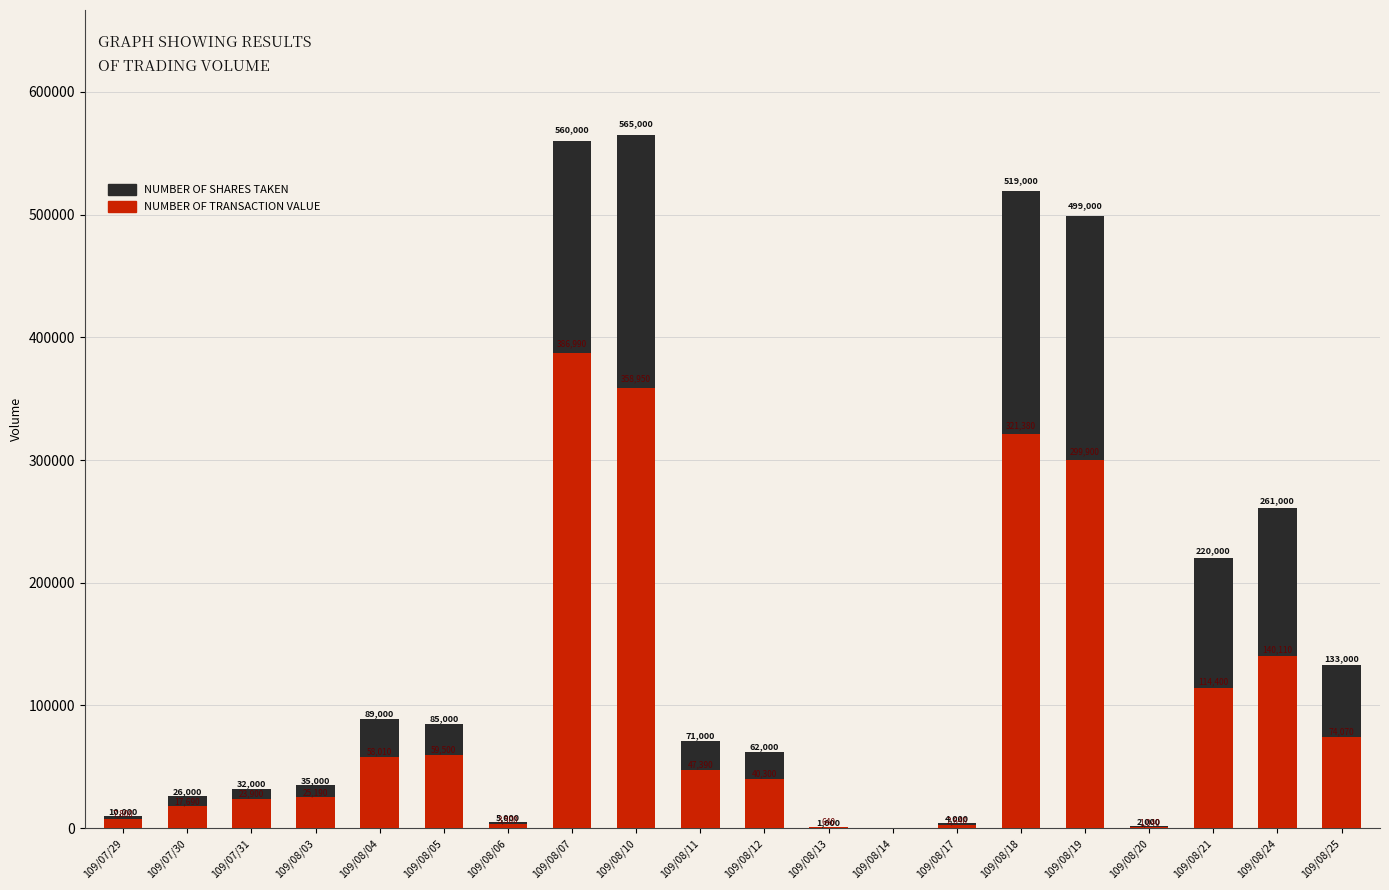

Which label corresponds to the largest value in the chart?

109/08/10